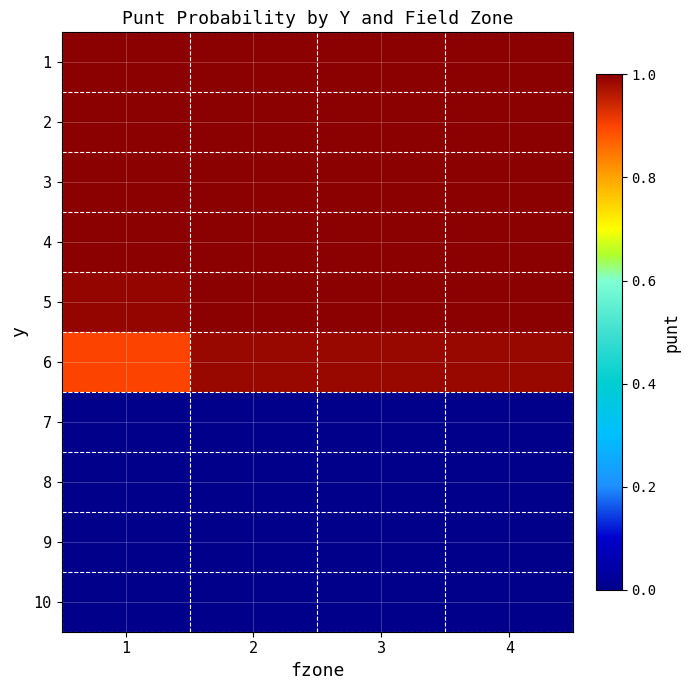

At 4, list the series in order from largest to smallest.

1, 2, 3, 4, 5, 6, 7, 8, 9, 10